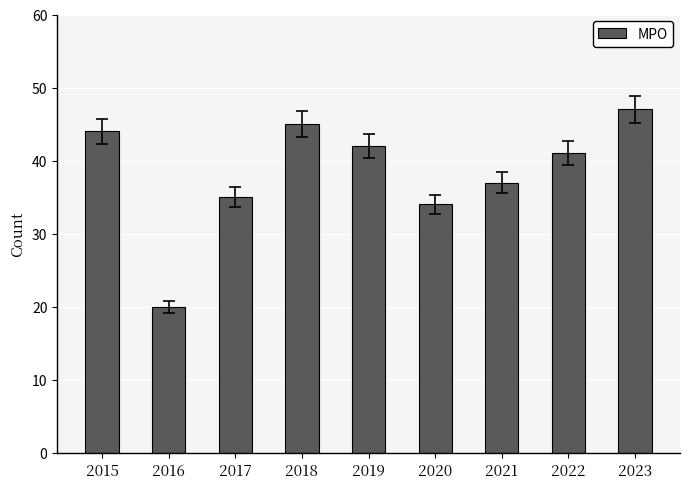

Reading left to right, transcribe all the data shown in this chart.

2015=44	2016=20	2017=35	2018=45	2019=42	2020=34	2021=37	2022=41	2023=47